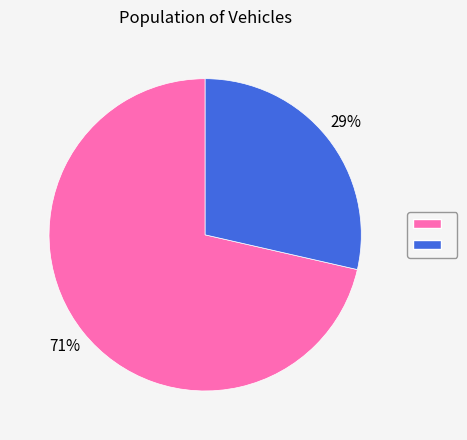

To the nearest percent, what is the average slice percentage?

50%